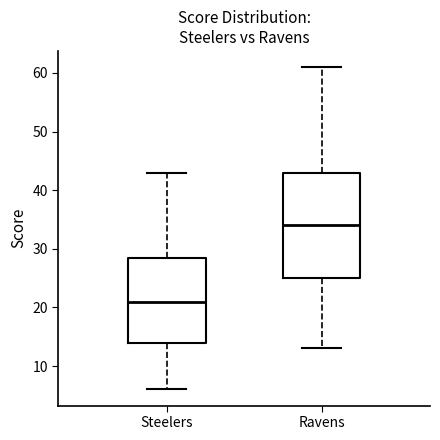

Which box's median line is the lowest?

Steelers